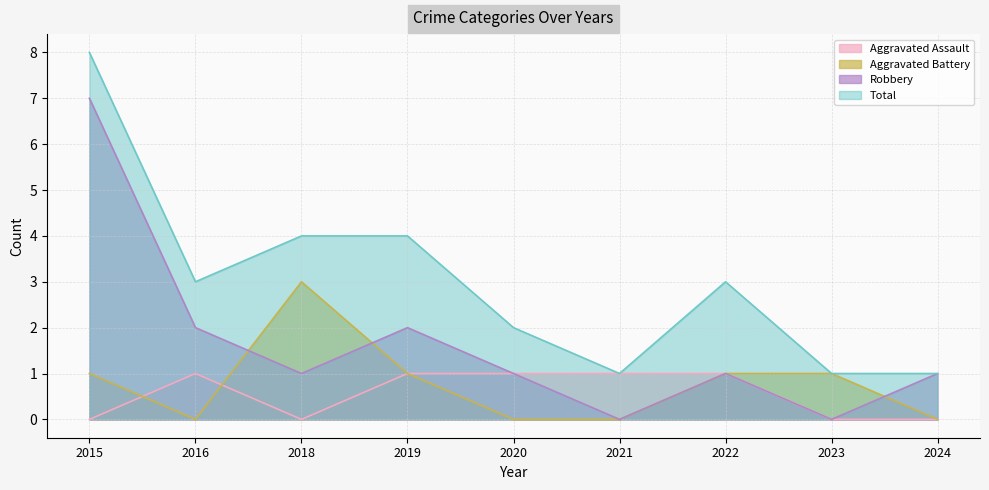

Reading left to right, extract all data points from this chart.

Aggravated Assault: 2015=0	2016=1	2018=0	2019=1	2020=1	2021=1	2022=1	2023=0	2024=0
Aggravated Battery: 2015=1	2016=0	2018=3	2019=1	2020=0	2021=0	2022=1	2023=1	2024=0
Robbery: 2015=7	2016=2	2018=1	2019=2	2020=1	2021=0	2022=1	2023=0	2024=1
Total: 2015=8	2016=3	2018=4	2019=4	2020=2	2021=1	2022=3	2023=1	2024=1